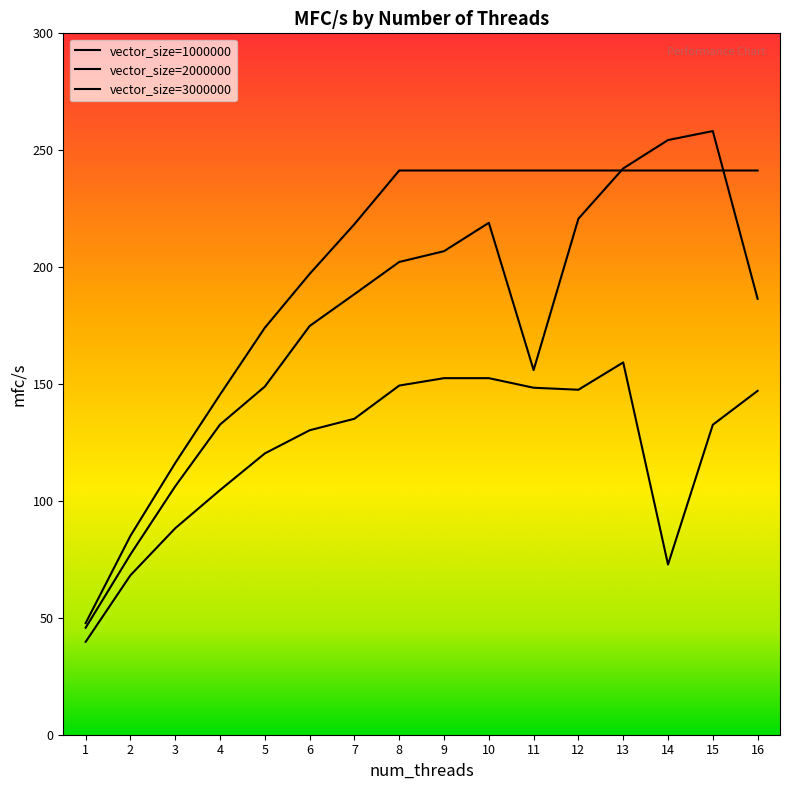

Reading right to left, extract all data points from this chart.

1000000: 147.1	132.6	72.8	159.2	147.6	148.4	152.5	152.5	149.3	135.2	130.2	120.3	104.6	88.3	68.2	39.7
2000000: 186.5	258.2	254.4	242.2	220.7	156.0	219.0	206.8	202.2	188.4	174.8	148.9	132.7	106.3	77.1	45.8
3000000: 241.3	241.3	241.3	241.3	241.3	241.3	241.3	241.3	241.3	218.4	197.1	174.1	145.5	116.2	85.1	47.7